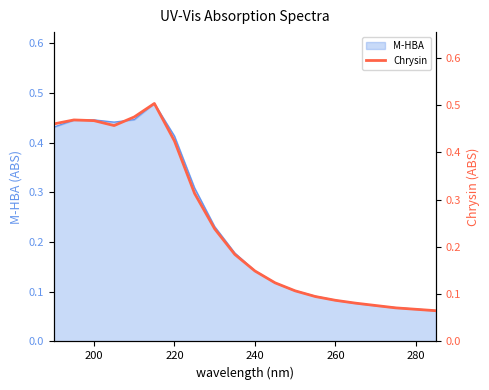

What is the approximate value at 240?

0.1